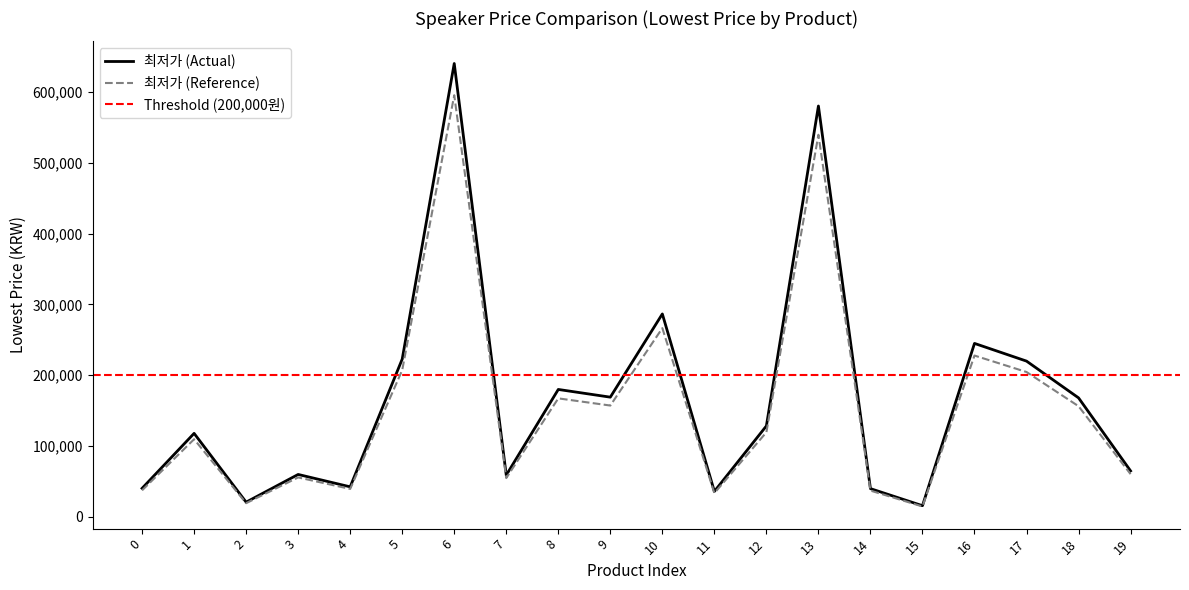

What is the highest value of the 최저가 (Actual) series?

640000.0